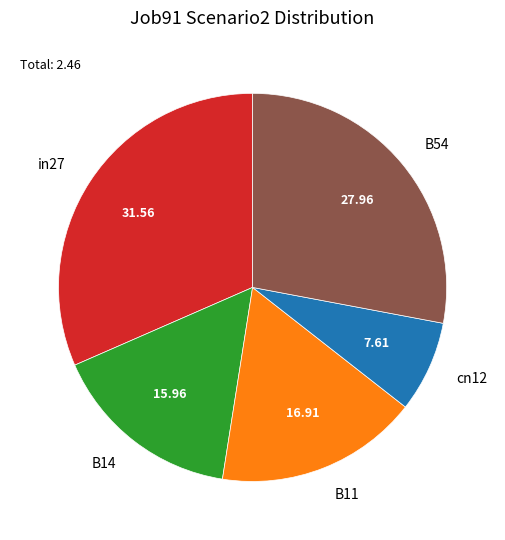

Is the sum of B54 and cn12 greater than half?

No